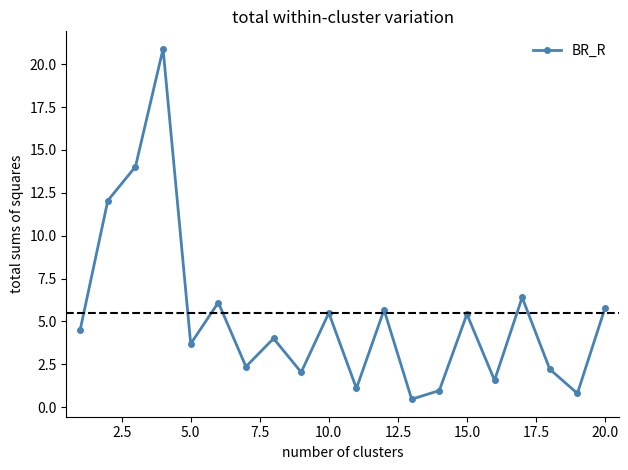

What is the value of the 15th point from the left?

5.4